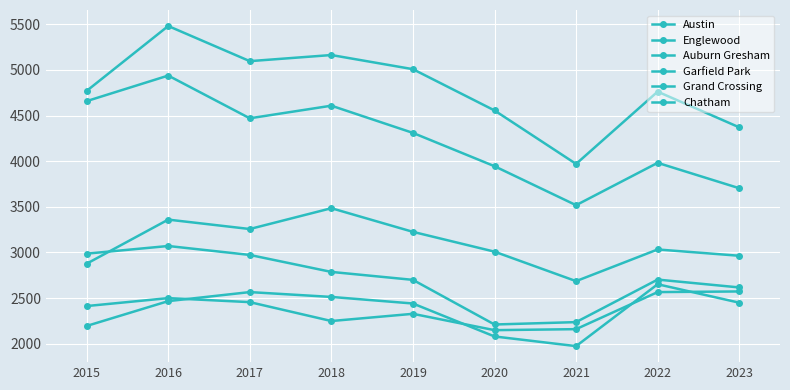

Which series changed the most between 2016 and 2020?

Englewood